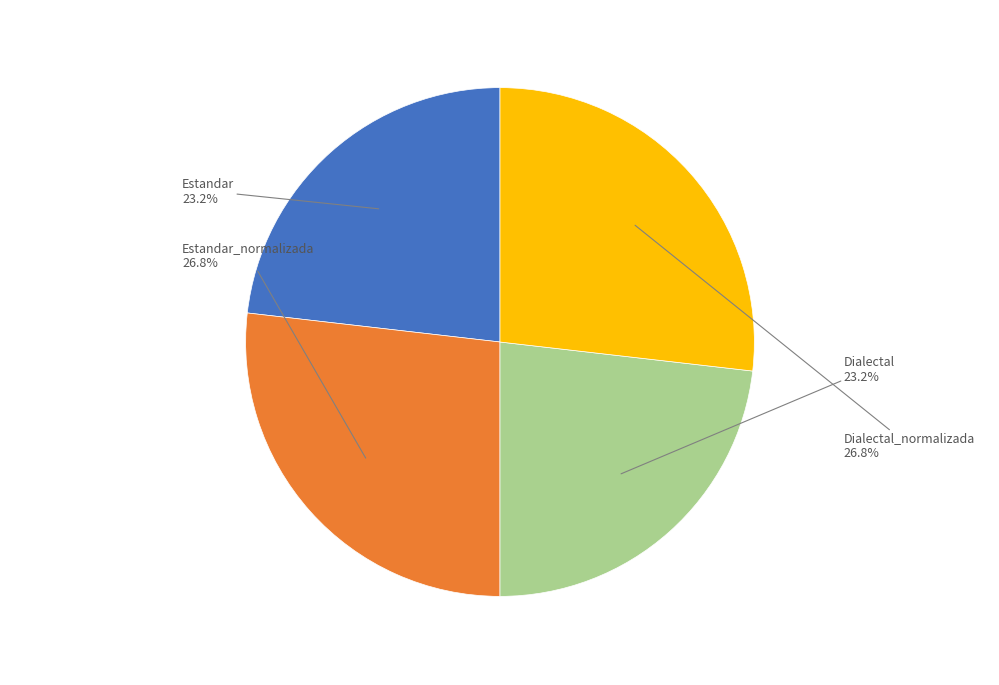

True or false: Estandar accounts for 11% of the total.

False